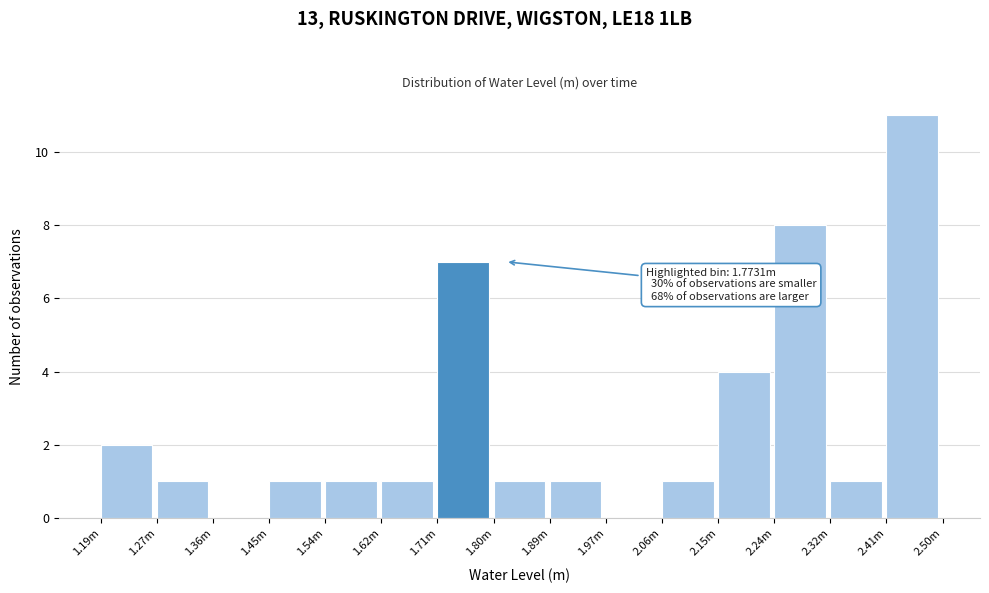

Reading left to right, list all the values displayed in this chart.

1.19m=2	1.27m=1	1.36m=0	1.45m=1	1.54m=1	1.62m=1	1.71m=7	1.80m=1	1.89m=1	1.97m=0	2.06m=1	2.15m=4	2.24m=8	2.32m=1	2.41m=11